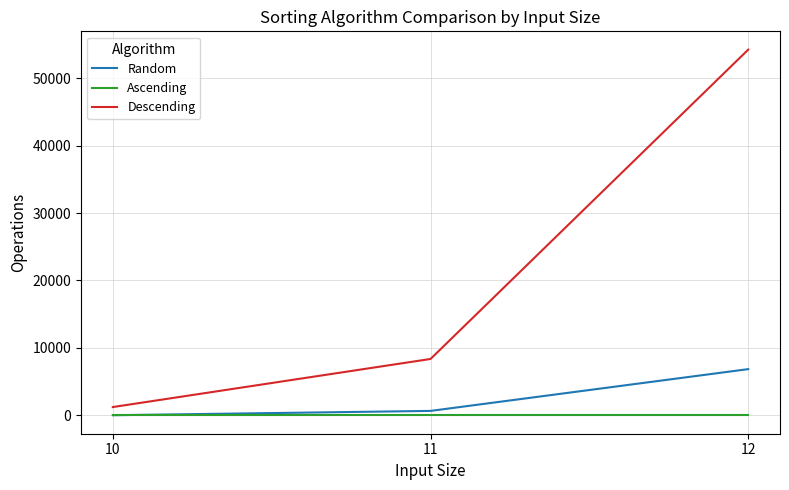

The value of Random at 11 is 671. True or false?

True